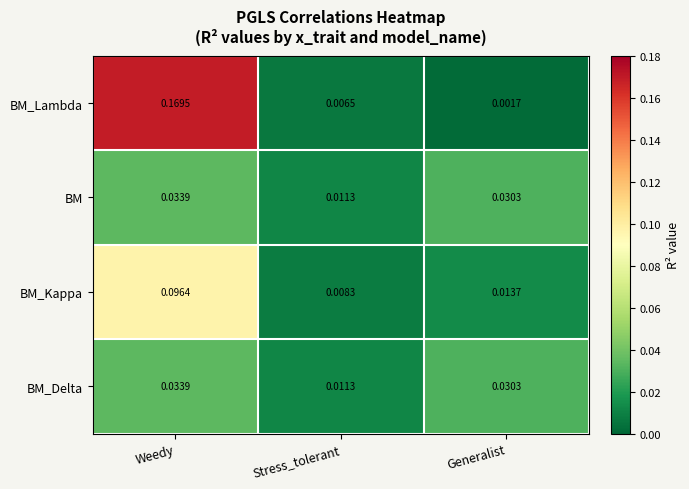

How many data points does each series have?

3